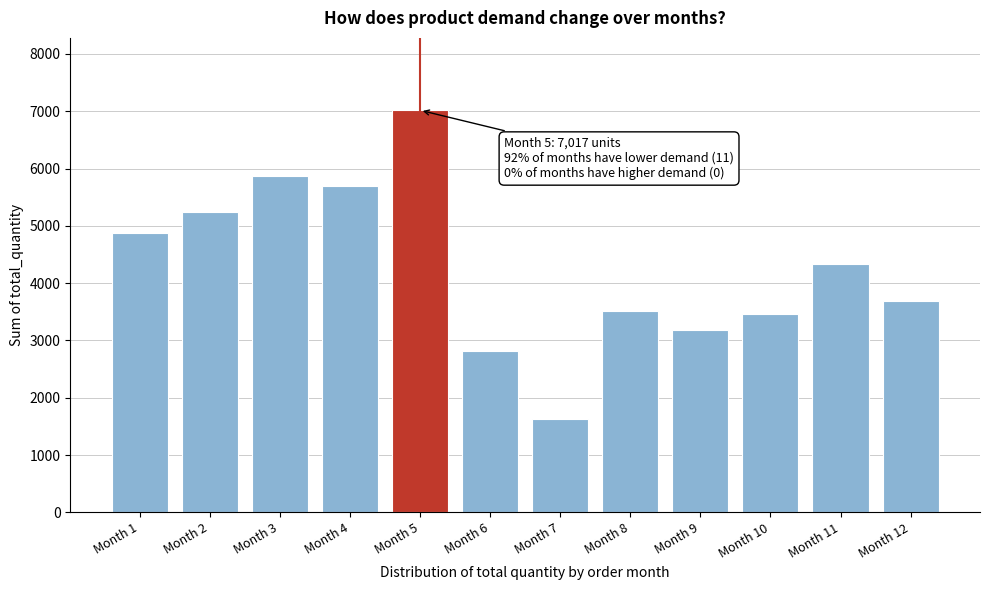

Reading left to right, extract all data points from this chart.

4882	5244	5870	5687	7017	2808	1635	3516	3183	3467	4326	3682